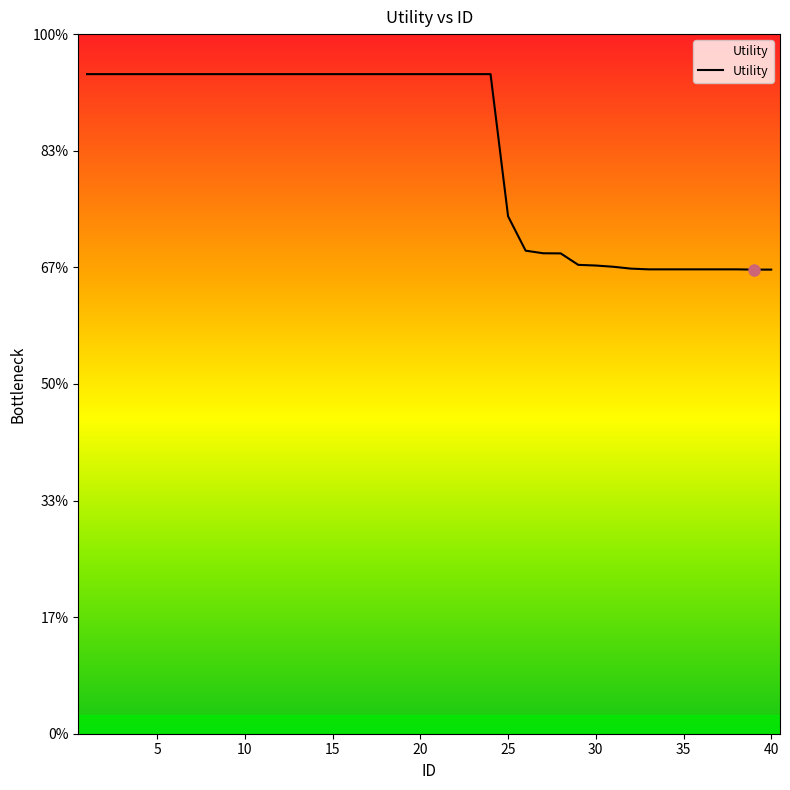

The chart shows a value of 0.5 at 26. True or false?

False